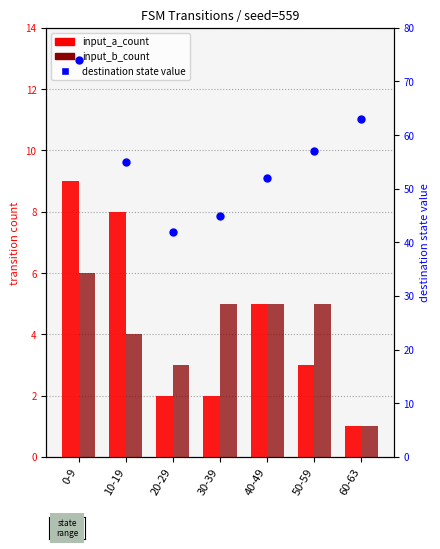

Which series has the largest total across all categories?

destination state value